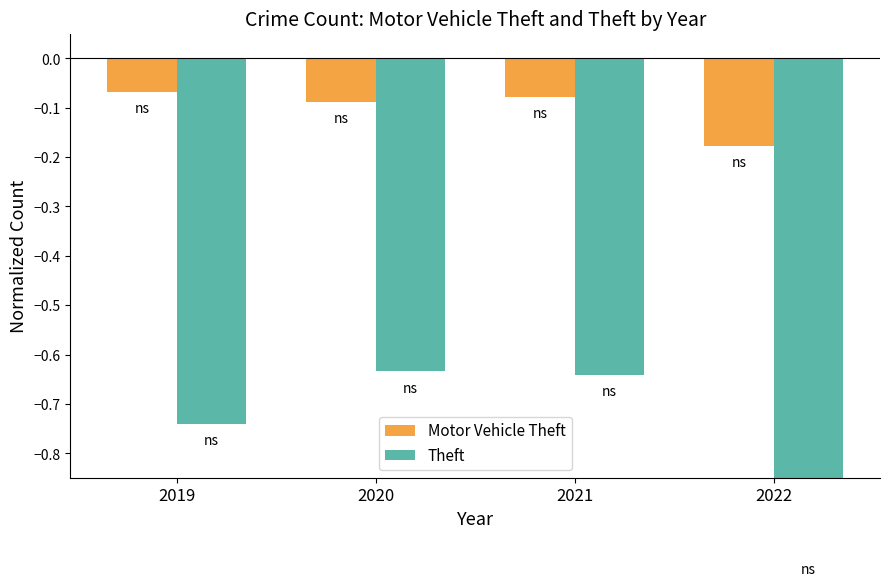

Which has a higher value, 2019 or 2021?

2019